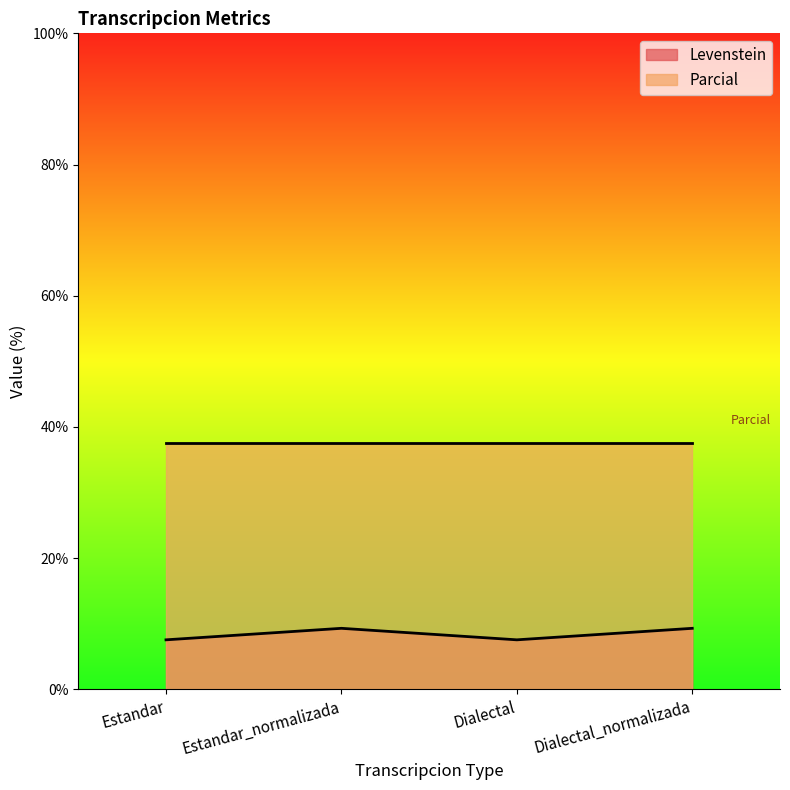

What is the smallest value displayed?

7.5